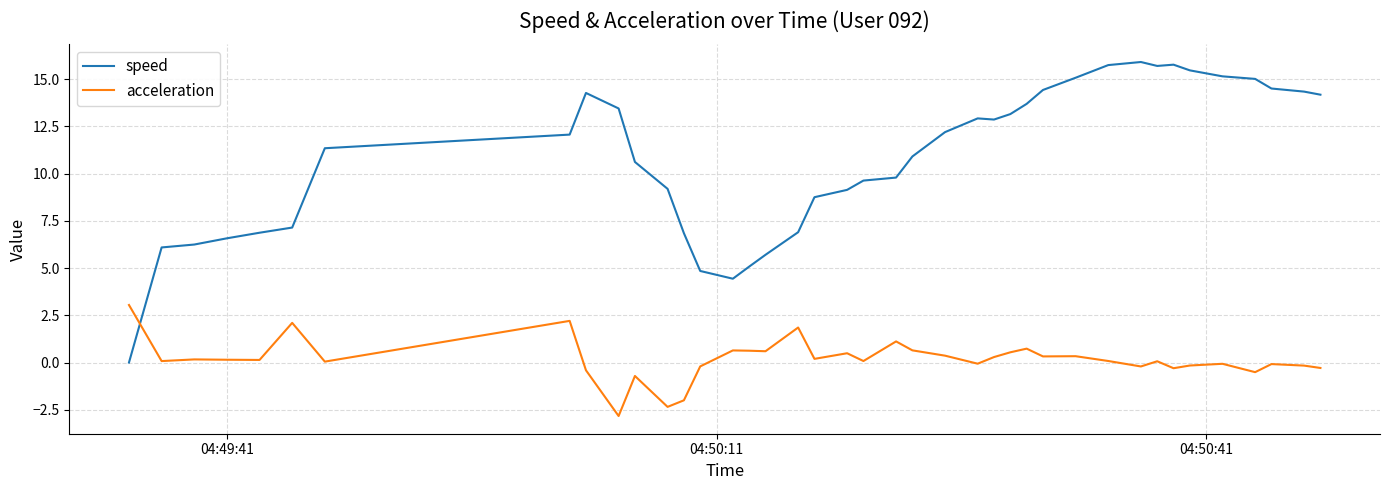

Rank the series by their average value, from highest to lowest.

speed, acceleration